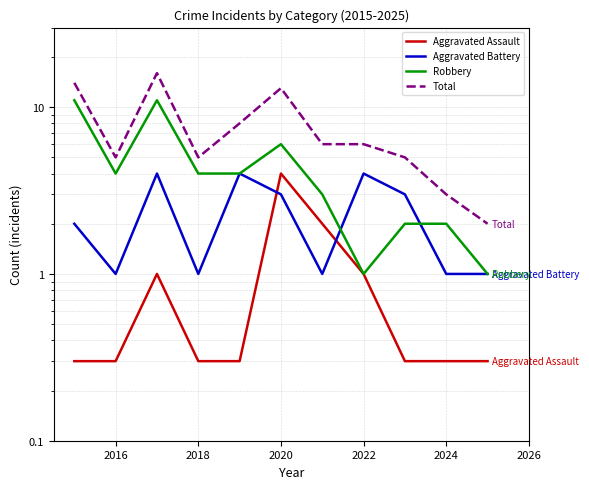

How many series are shown in this chart?

4